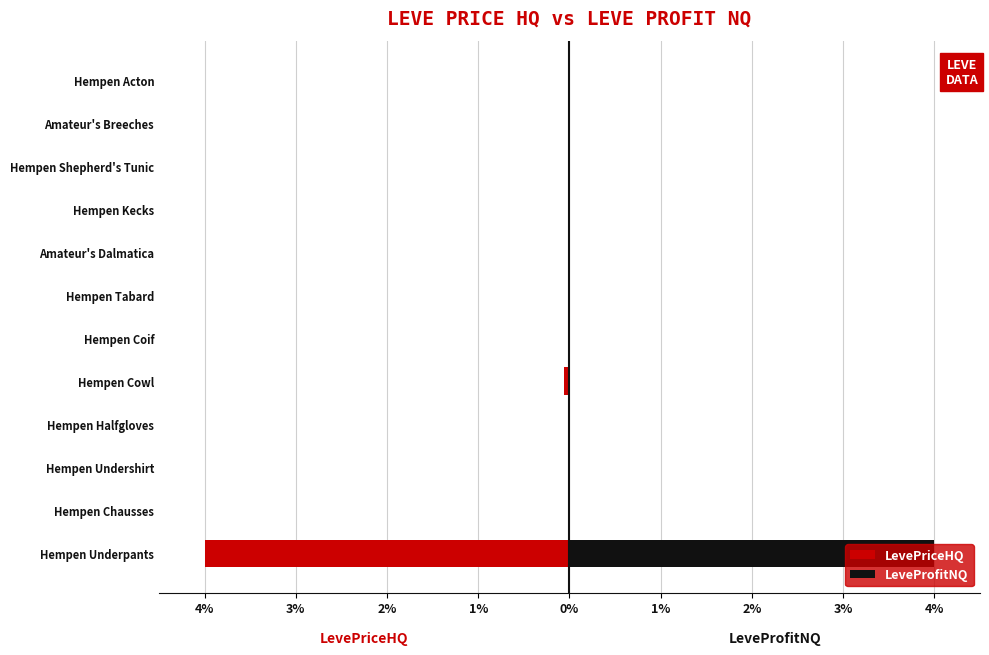

Which series has the largest total across all categories?

LeveProfitNQ